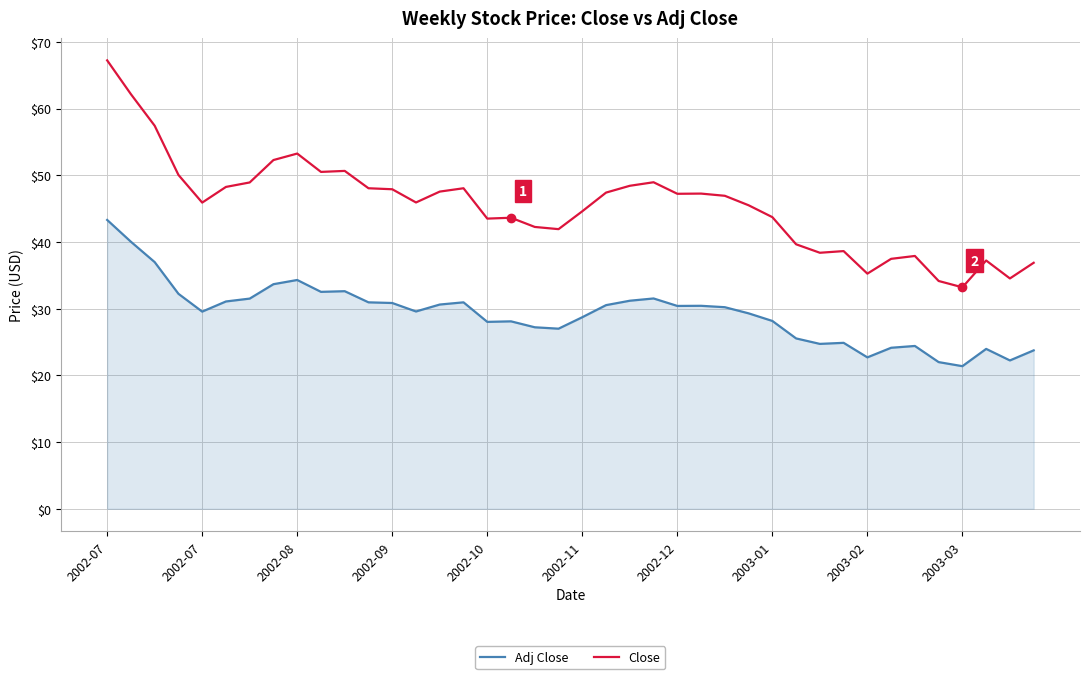

In Adj Close, how many points are lower than both neighbors (excluding endpoints)?

10